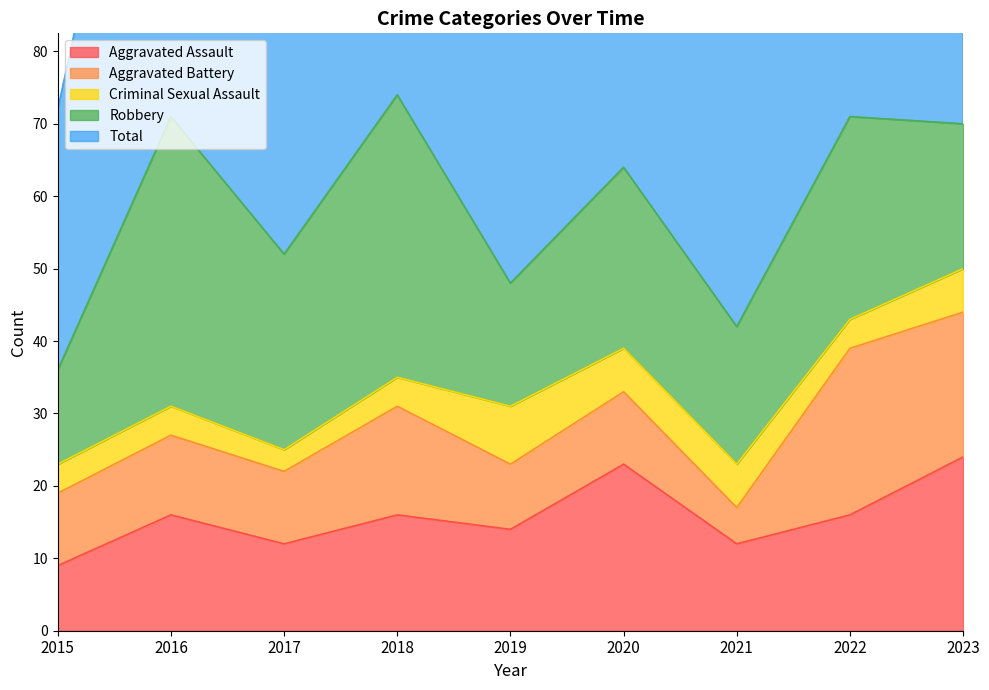

Rank the series at 2020 from highest to lowest value.

Total, Robbery, Aggravated Assault, Aggravated Battery, Criminal Sexual Assault